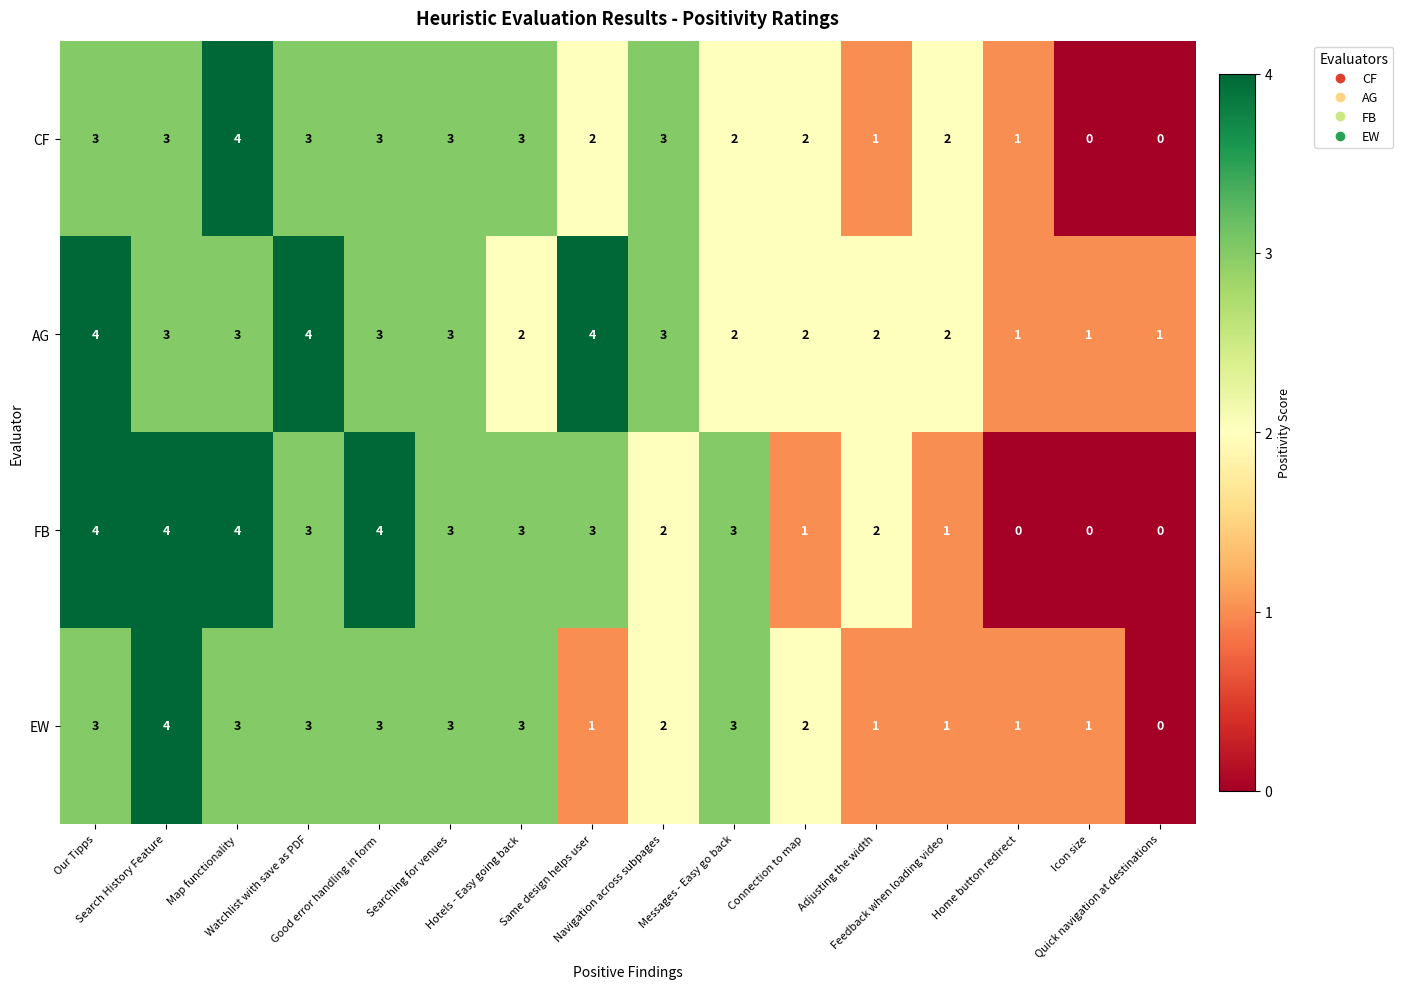

What is the greatest value displayed?

4